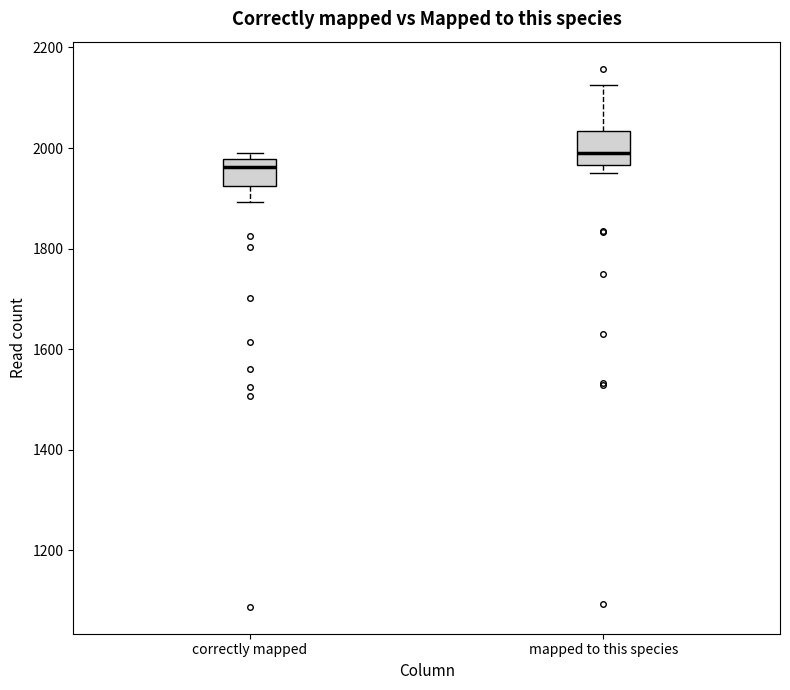

Reading left to right, read every box against the y-axis: the position of its median line, the range the box covers, and the ends of its whiskers. The values are not printed on the chart, so give them approximately, as read against the axis.

correctly mapped: median 1960, box 1920 to 1980, whiskers 1900 to 2000
mapped to this species: median 2000, box 1960 to 2040, whiskers 1960 (just below the box's lower edge) to 2120